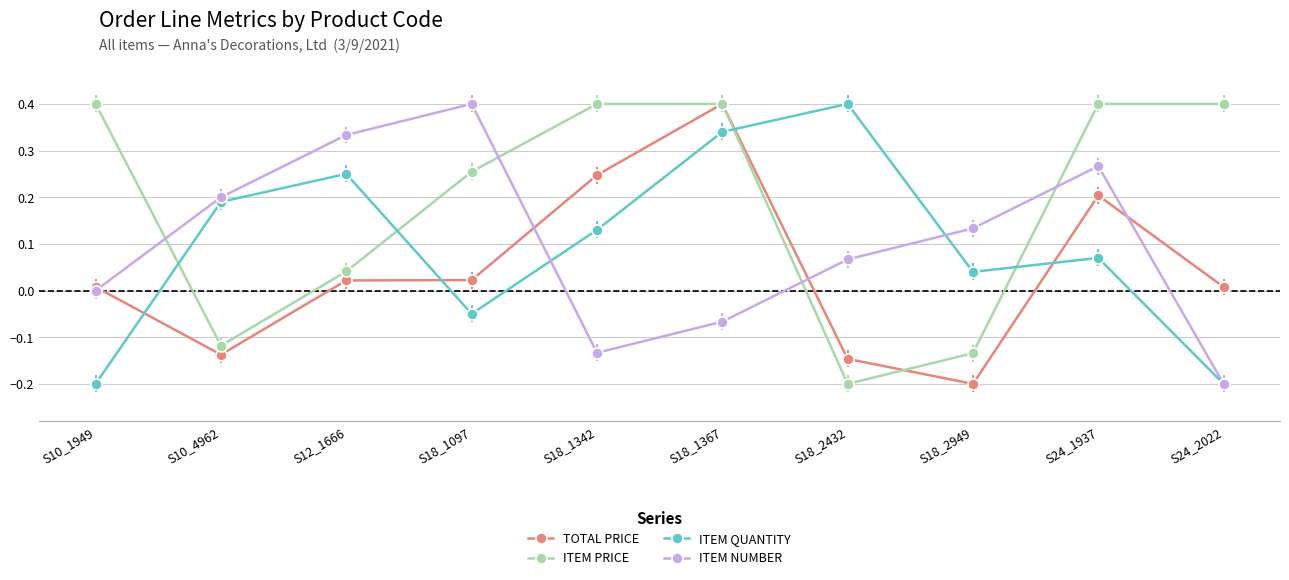

How many times do ITEM PRICE and ITEM QUANTITY cross each other?

4